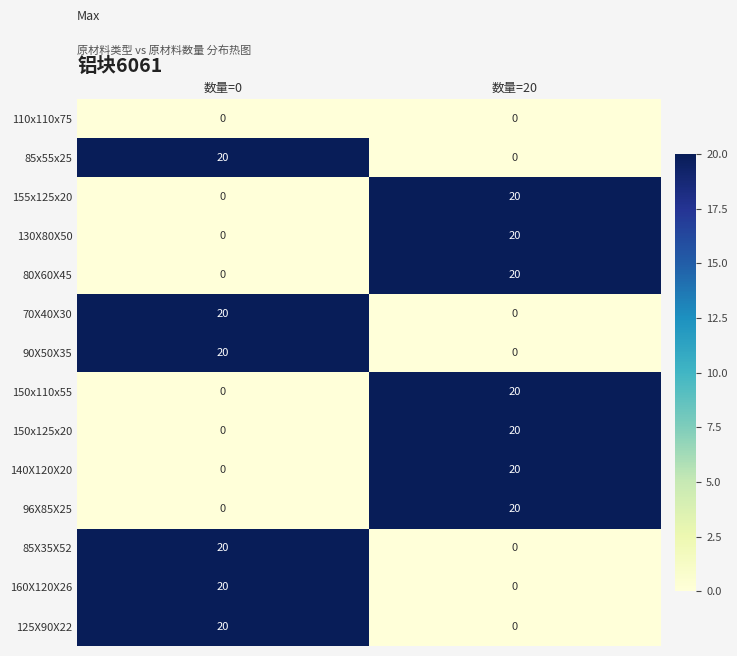

List the labels in order of 125X90X22 value, largest first.

数量=0, 数量=20